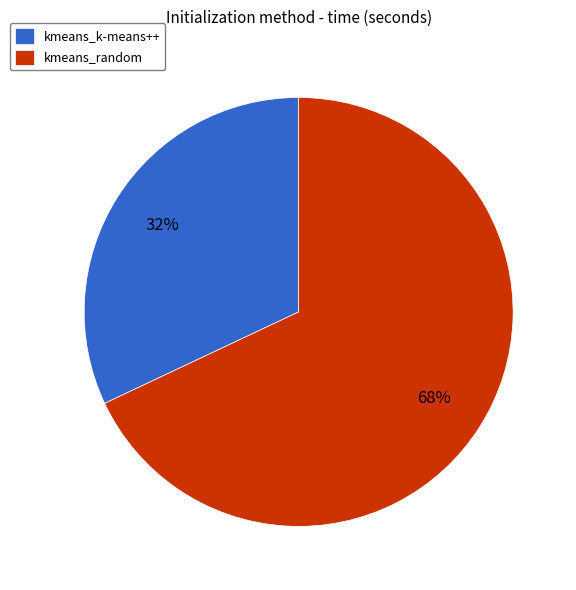

To the nearest percent, what is the difference between the largest and smallest slice percentages?

36%